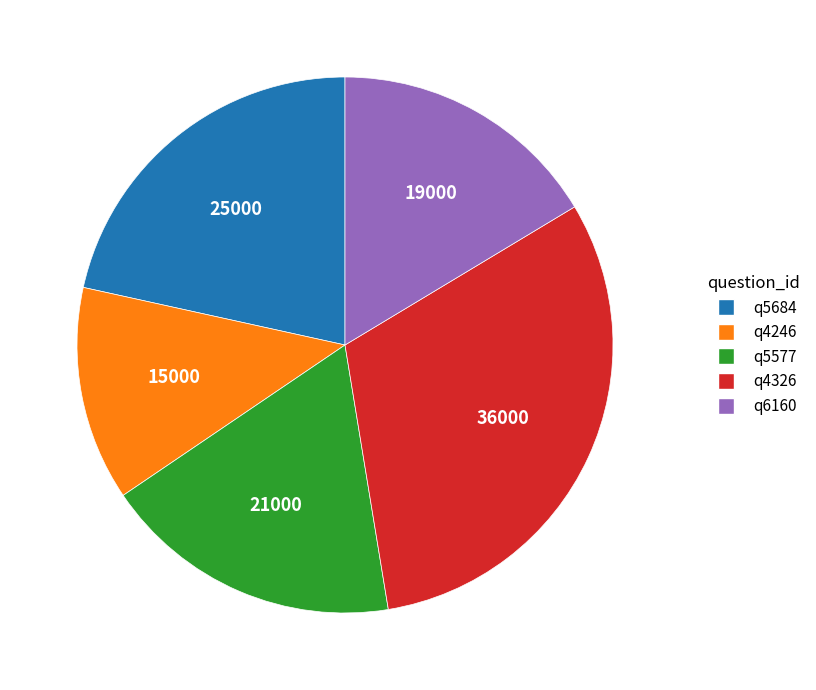

Rank the categories by value from highest to lowest.

q4326, q5684, q5577, q6160, q4246